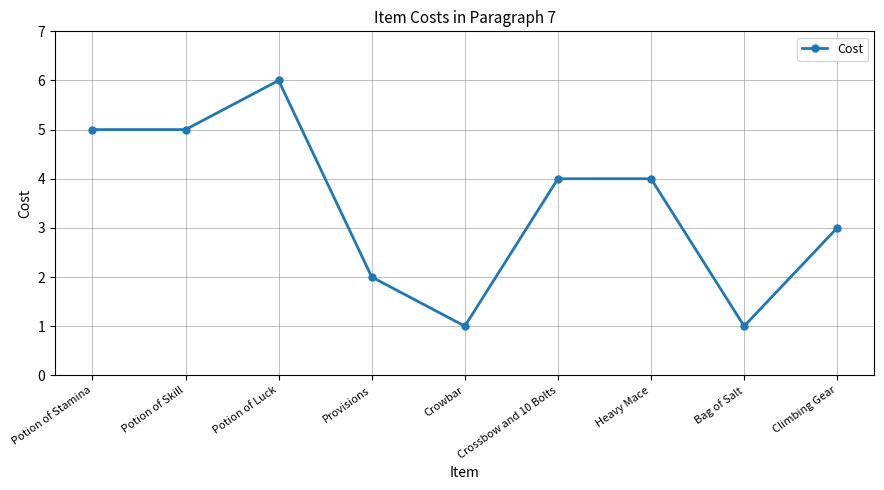

What is the ratio of the value at Heavy Mace to the value at Climbing Gear?

1.3